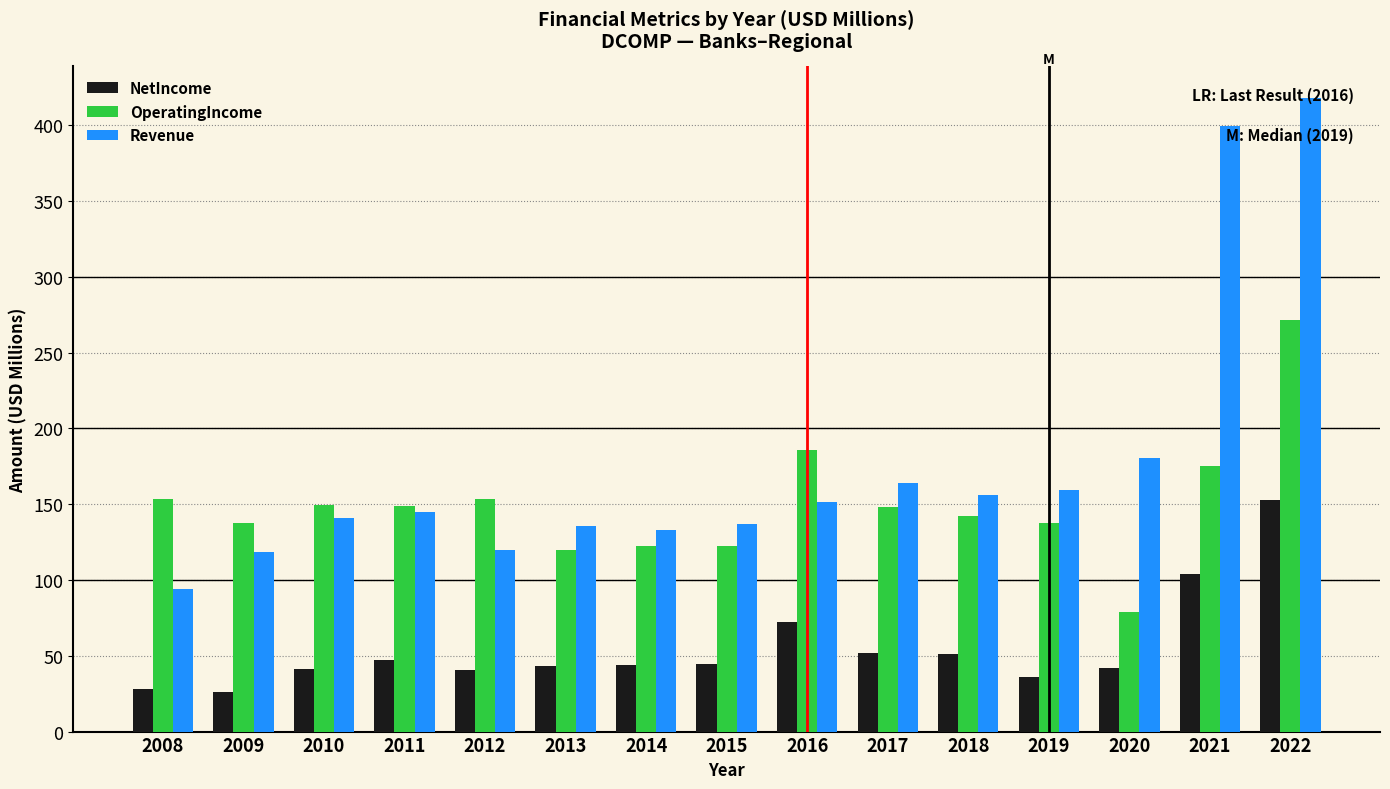

At which label does NetIncome first exceed 44?

2011